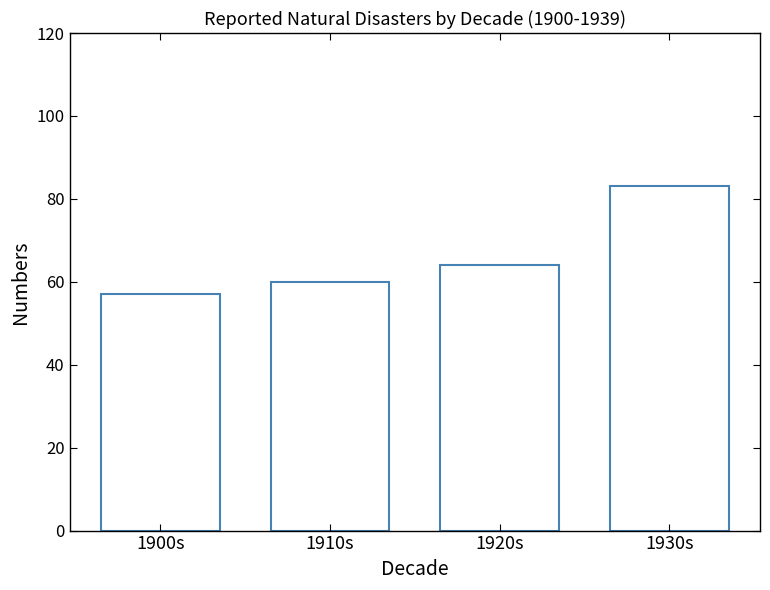

How many data points are less than 64?

2